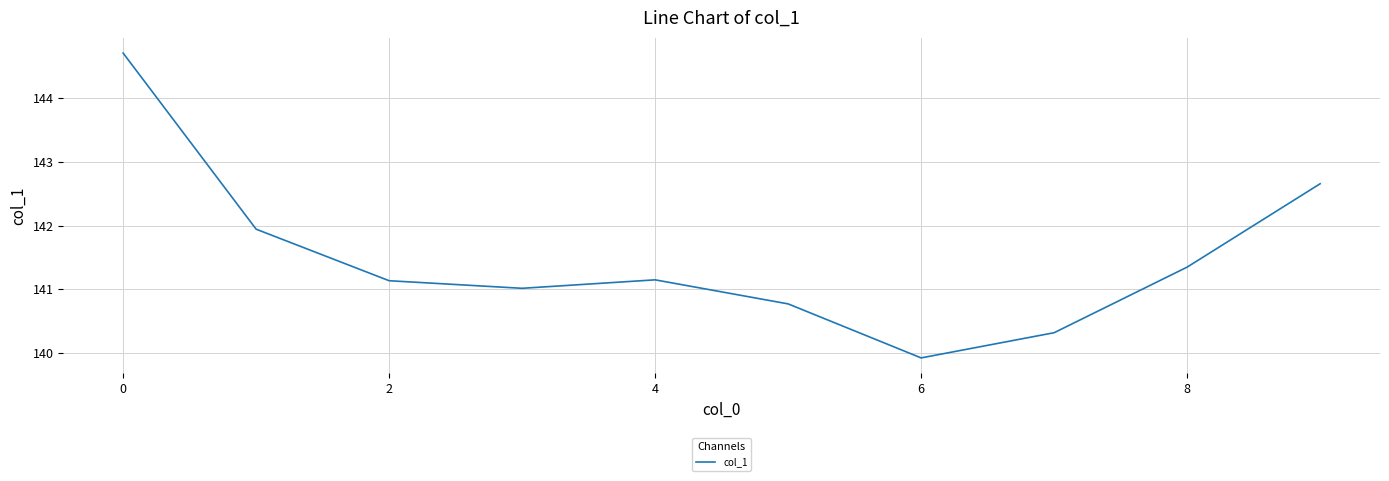

What is the minimum value shown in the chart?

139.9